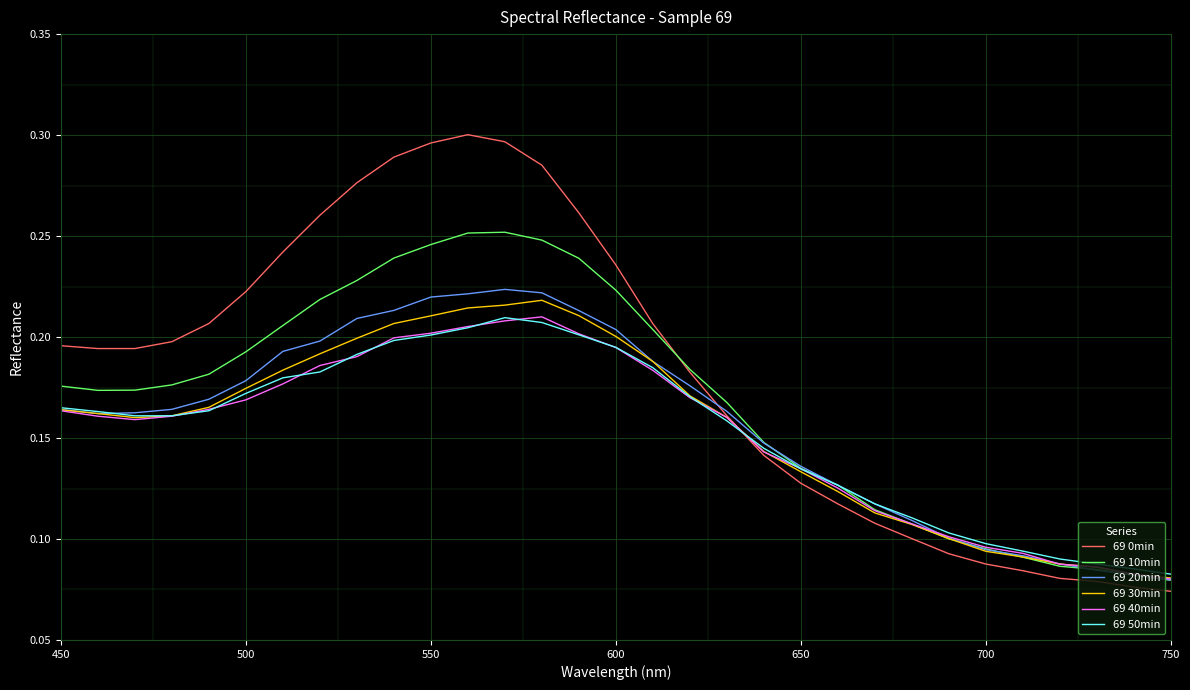

Which series has the largest range (max minus min)?

69 0min